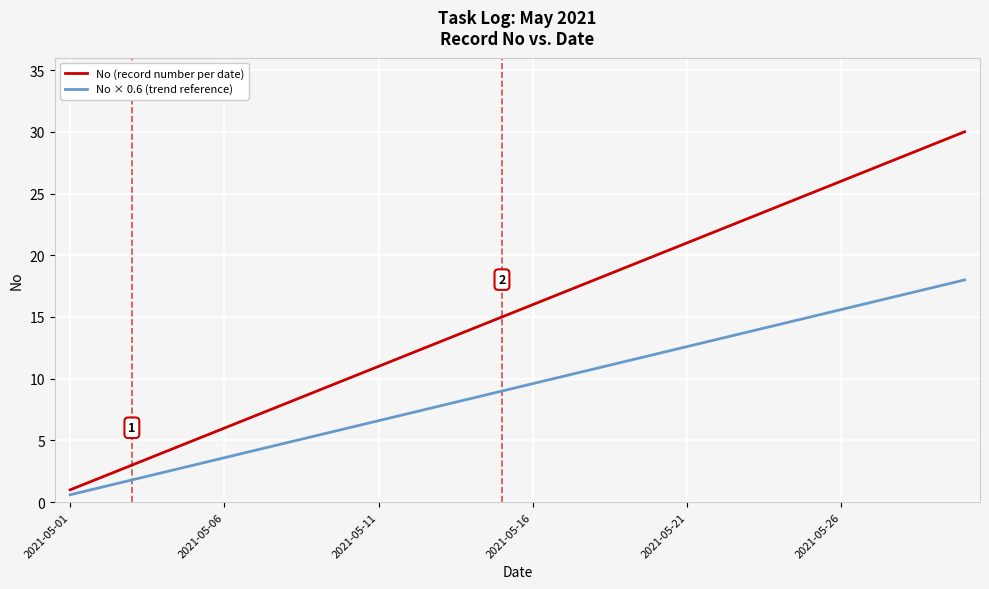

What is the maximum value for No × 0.6 (trend reference)?

18.0